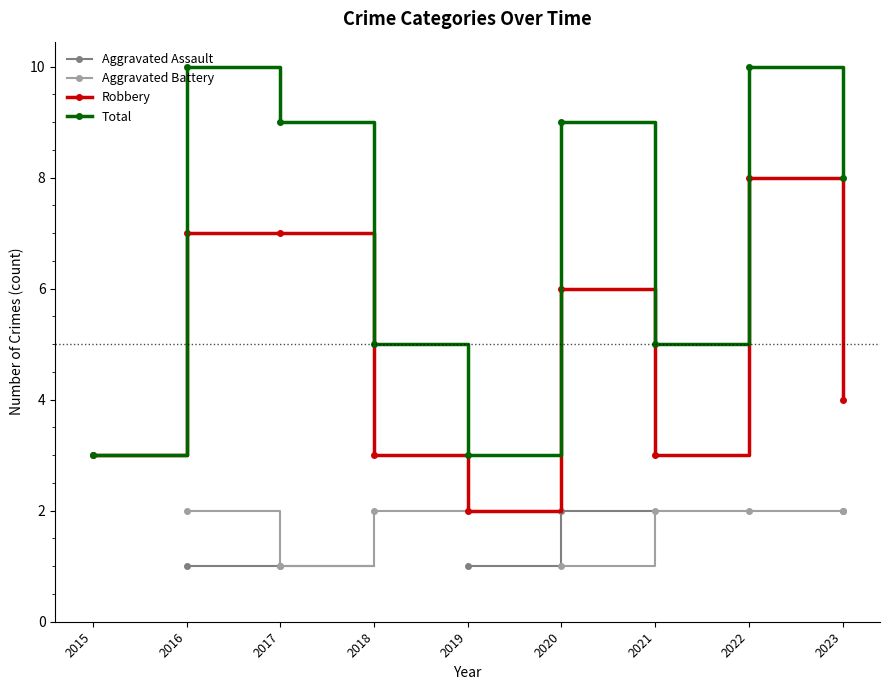

At which label does Robbery reach its peak?

2022